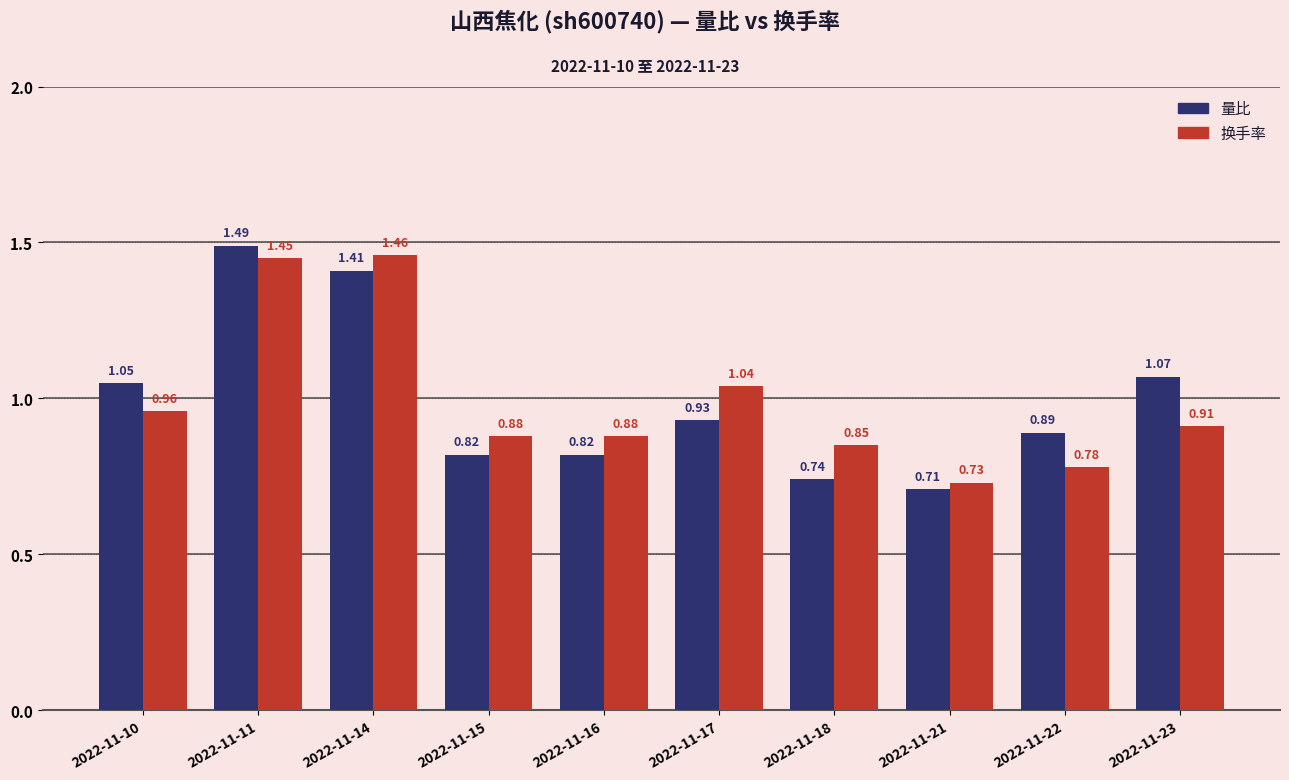

What is the sum of all 量比 values?

9.9